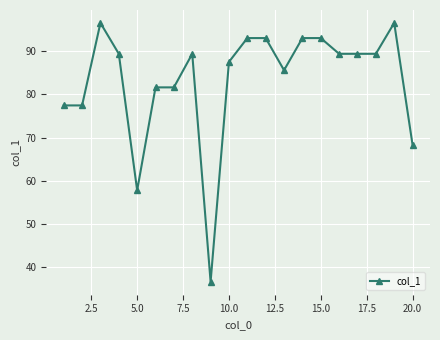

What is the difference between the maximum and second lowest values?

38.9